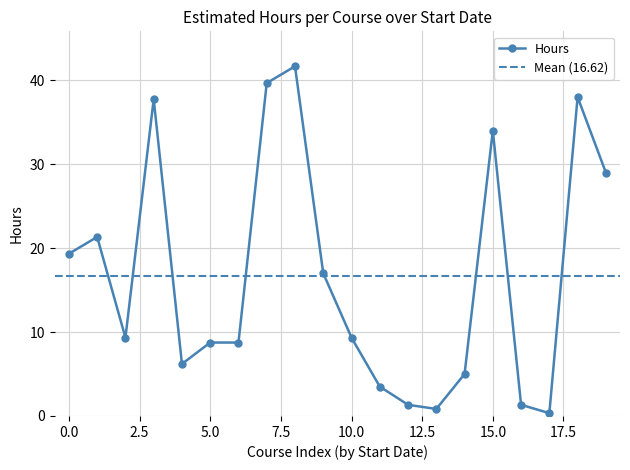

Reading left to right, list all the values displayed in this chart.

19.3	21.3	9.3	37.8	6.2	8.8	8.8	39.7	41.7	17.0	9.3	3.5	1.3	0.8	5.0	34.0	1.3	0.3	38.0	29.0